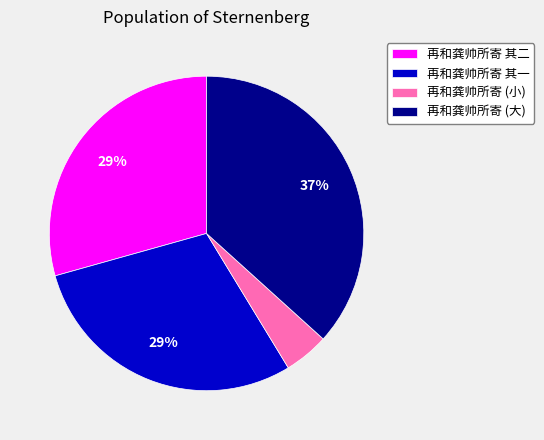

Is it true that 再和龚帅所寄 (小) is 15% of the pie?

False